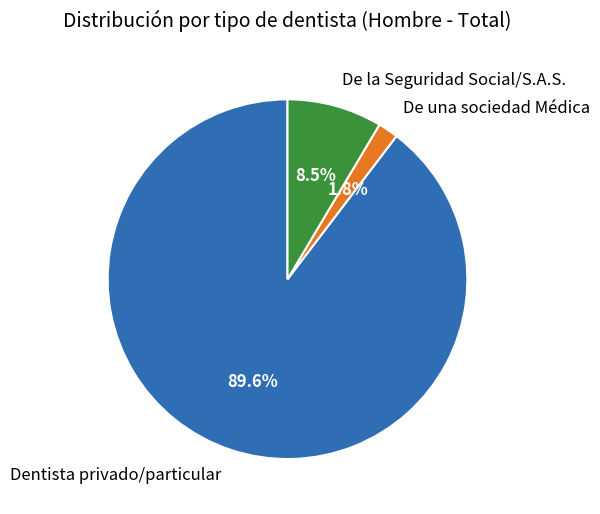

Between De la Seguridad Social/S.A.S. and Dentista privado/particular, which is larger?

Dentista privado/particular